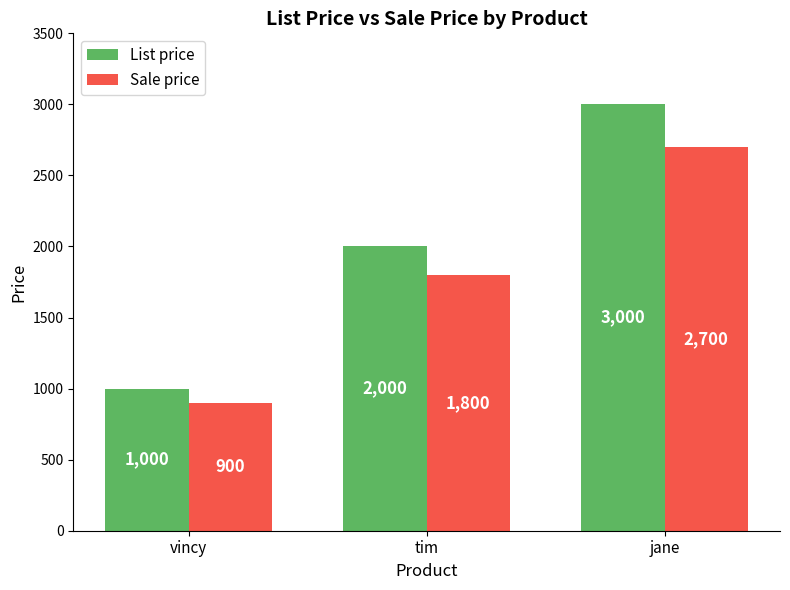

At which label is List price closest to 2000?

tim